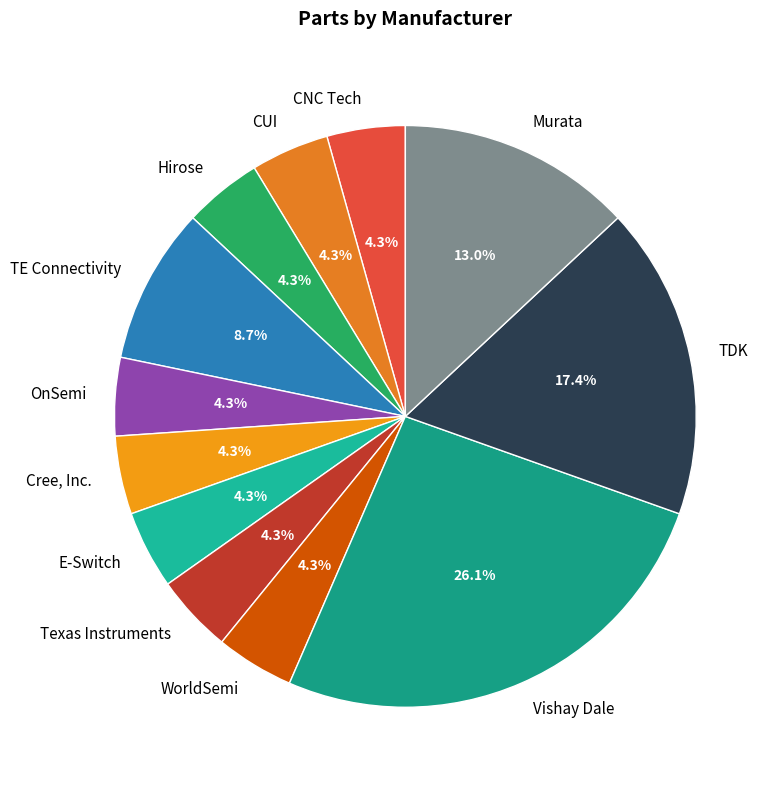

Is E-Switch the majority of the pie?

No